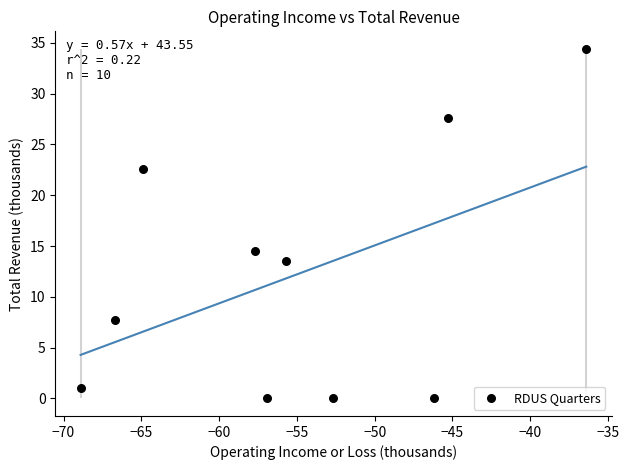

What Y value in the scatter plot is closest to 17?

14.5